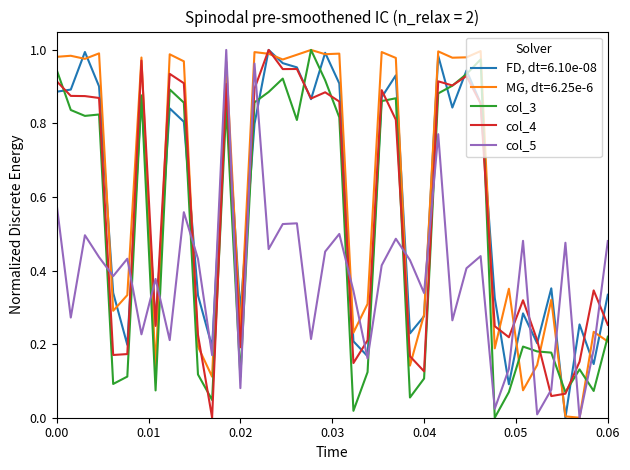

After their last crossing, which series has the higher values: col_5 or col_3?

col_5